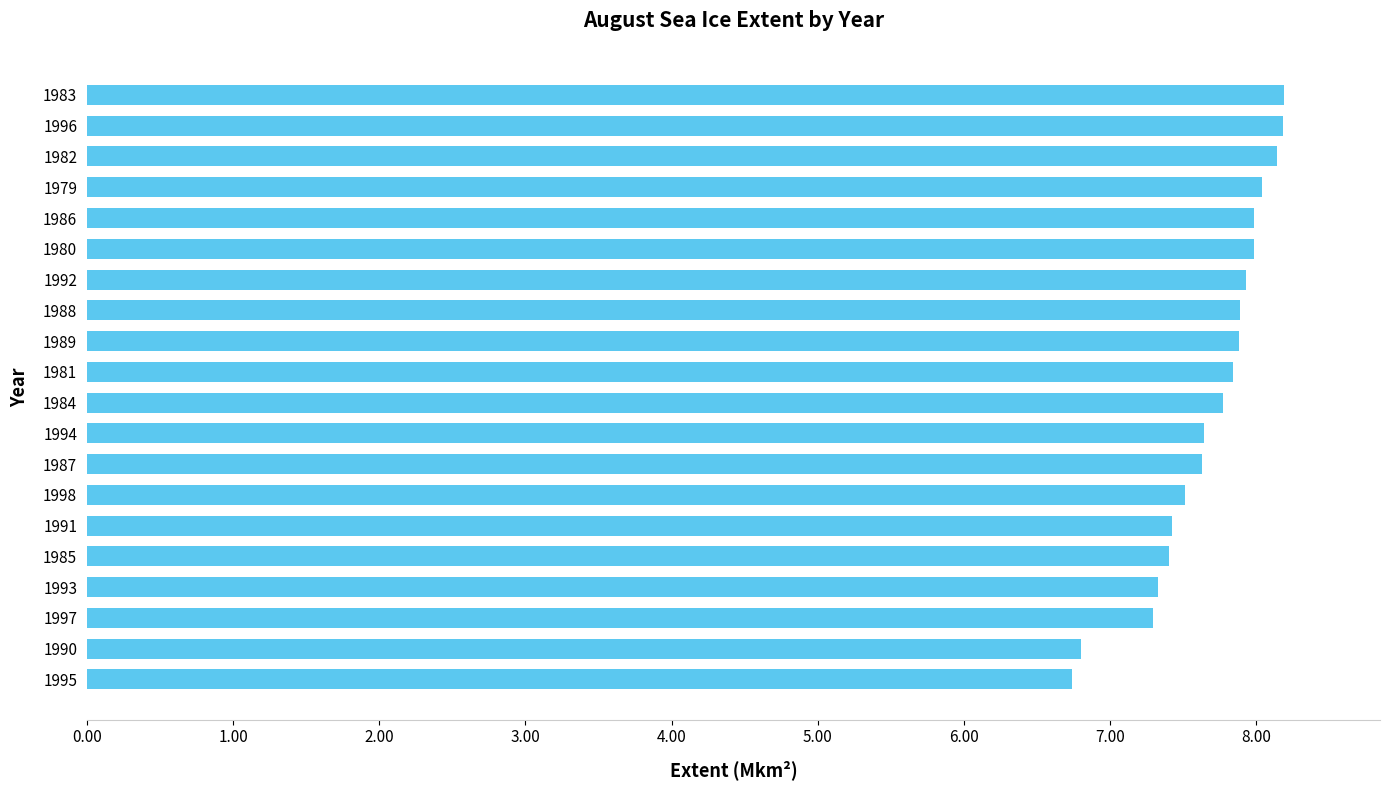

What is the smallest value displayed?

6.7